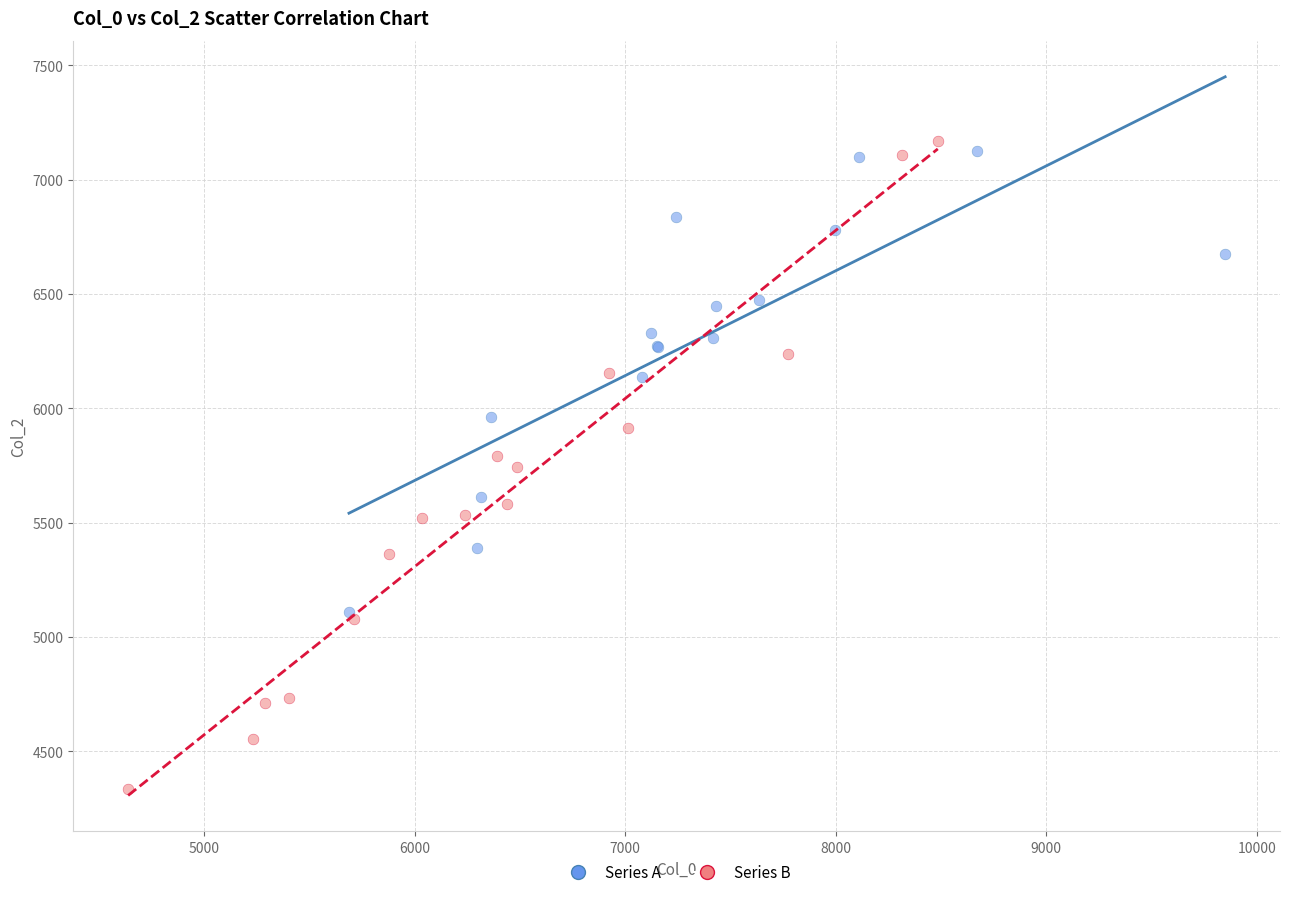

Which series has the widest spread of Y values?

Series B